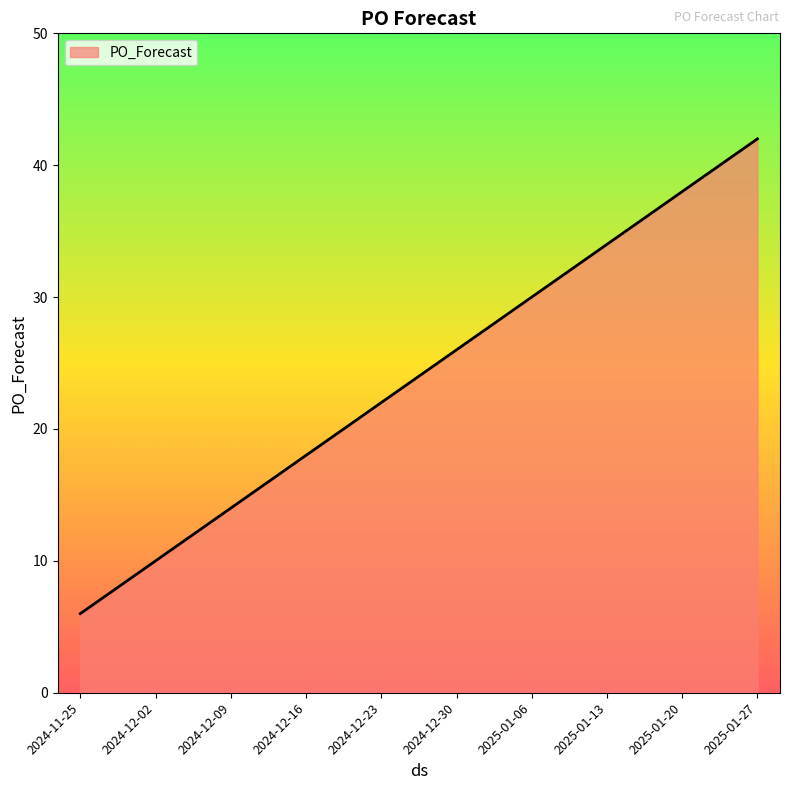

Does the chart display data point markers on the line(s)?

No